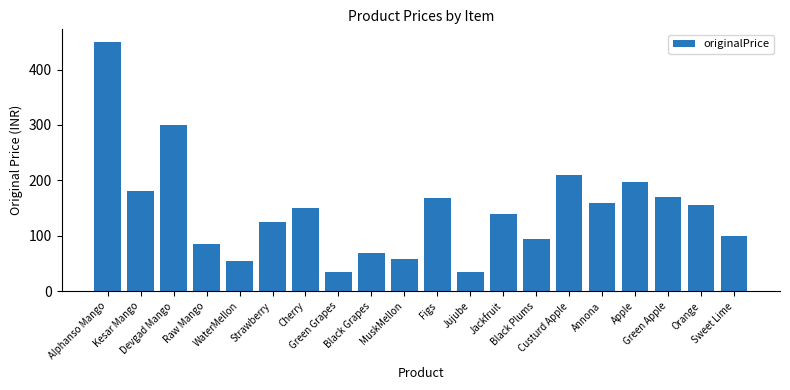

Count the number of data series in this chart.

1